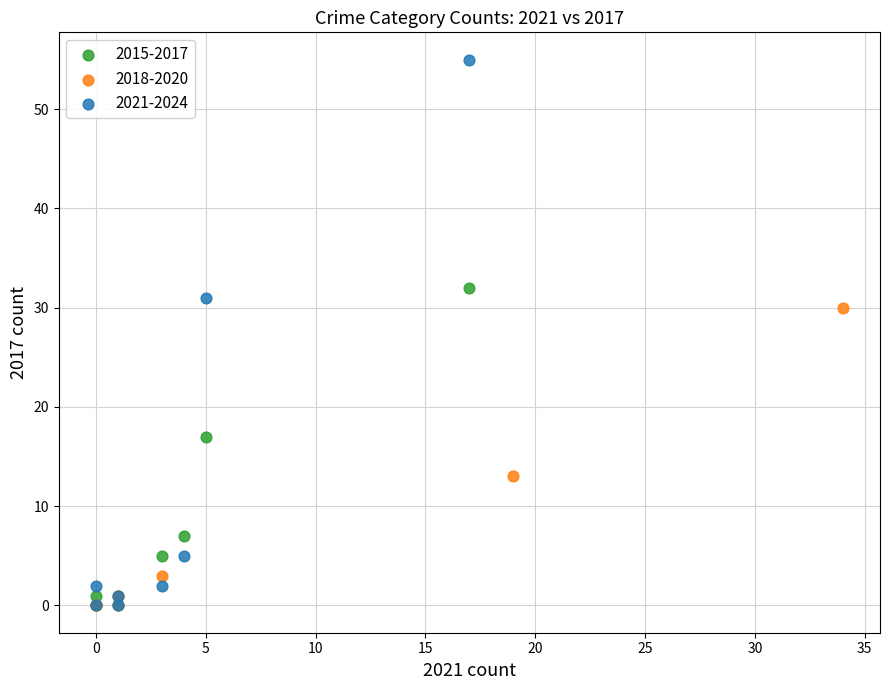

What are all the series names shown in the legend?

2015-2017, 2018-2020, 2021-2024